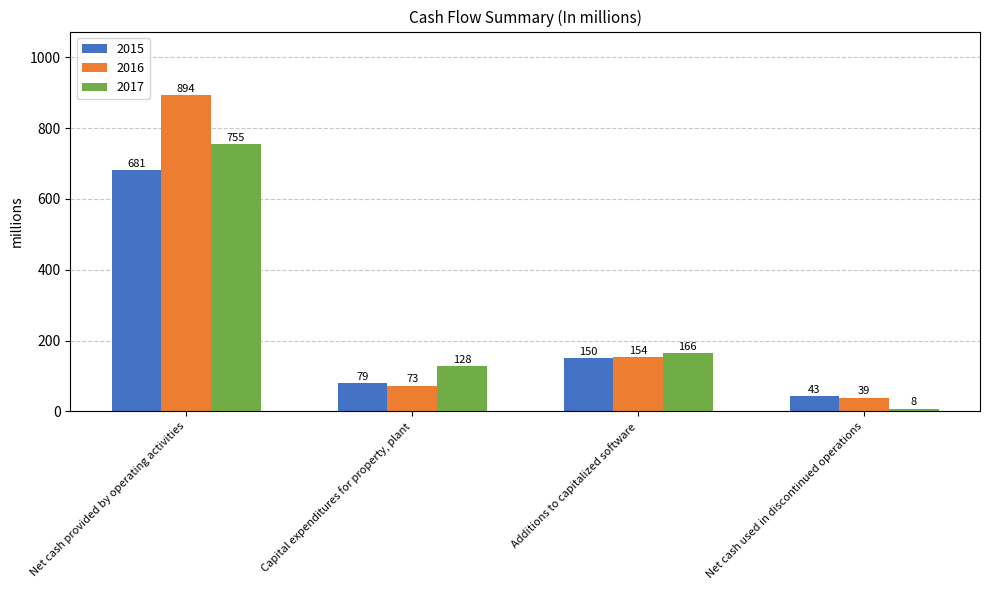

Which series has the largest range (max minus min)?

2016